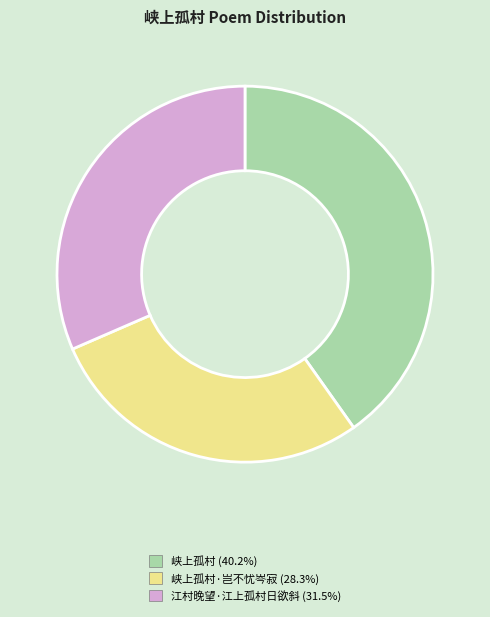

Is there a majority slice in this chart?

No